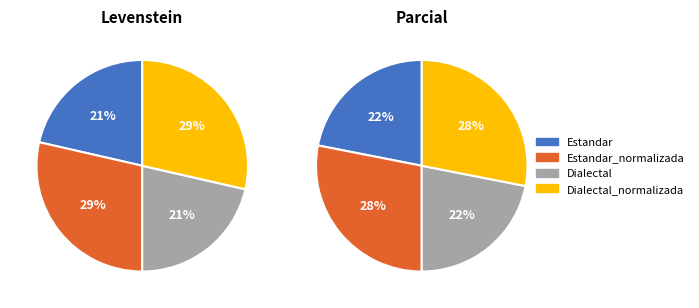

Between Estandar_normalizada and Dialectal, which is larger?

Estandar_normalizada